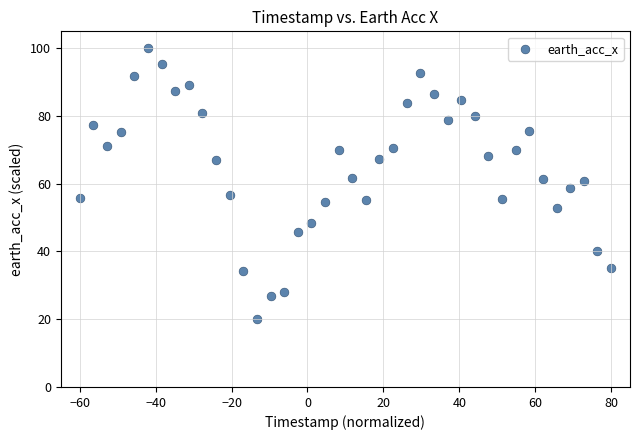

What is the range of X values (max minus min)?

140.0